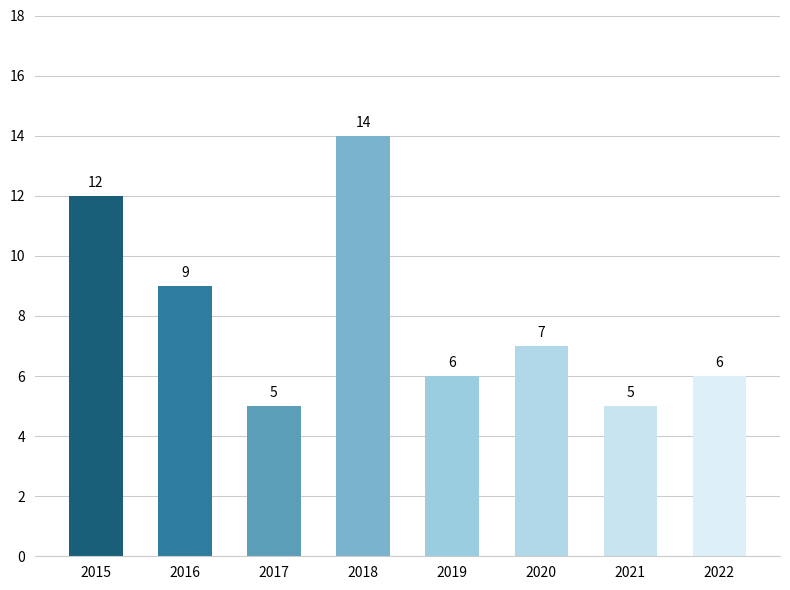

The chart shows a value of 11 at 2020. True or false?

False